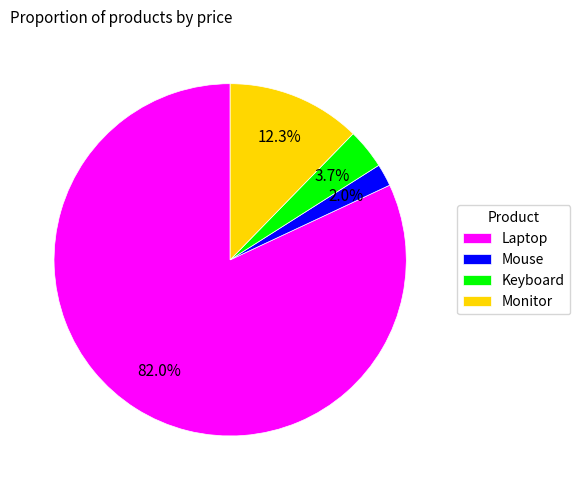

Is there any slice that represents more than half of the pie?

Yes